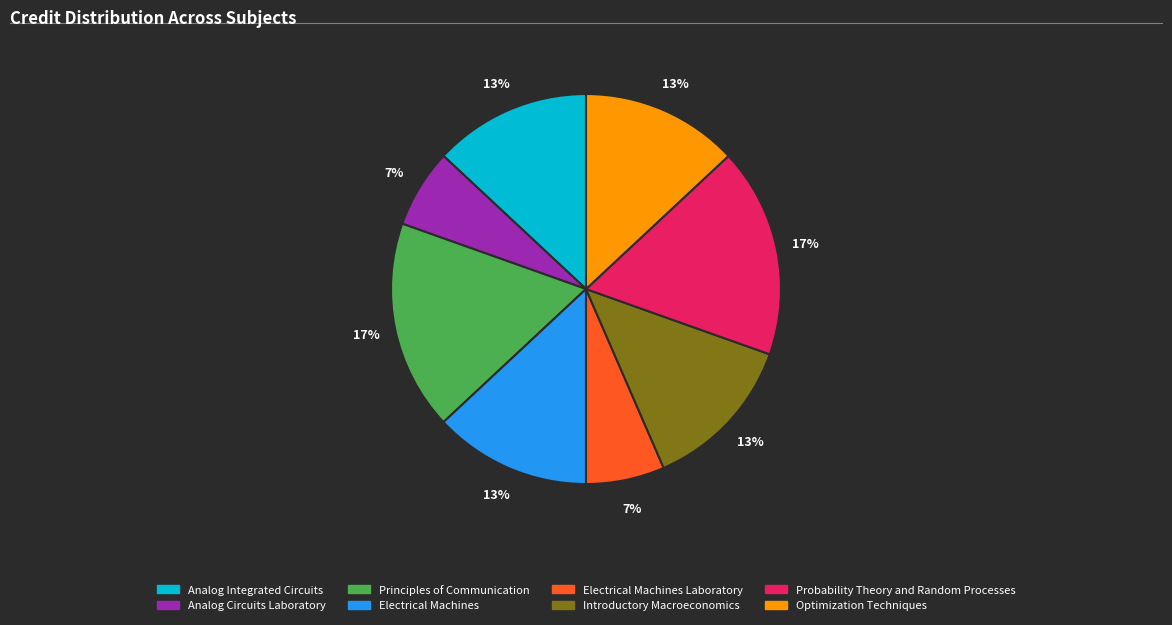

Count the number of slices in the pie.

8